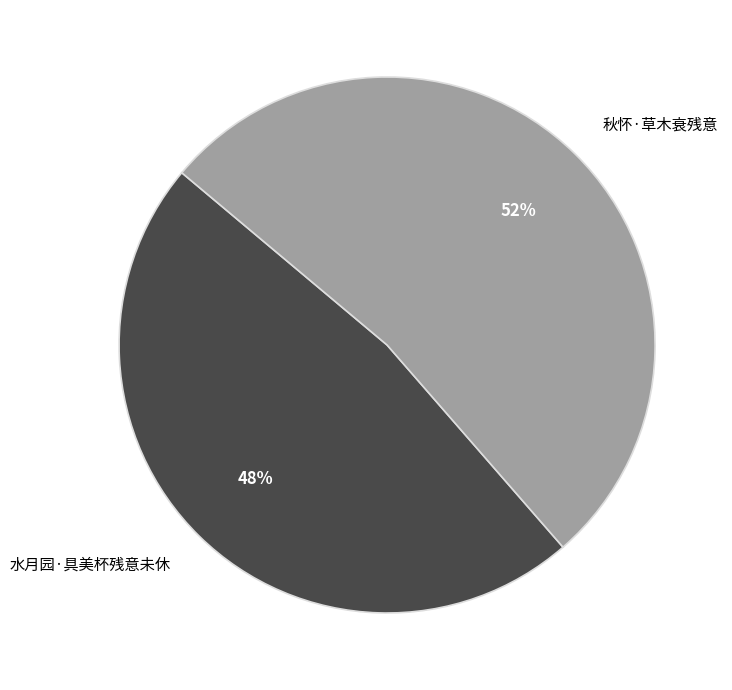

Count the number of slices in the pie.

2